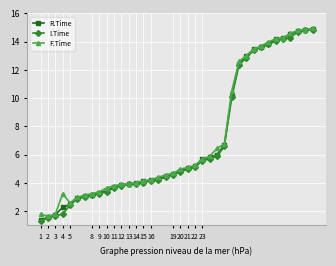

What is the value of the I.Time point at the 27th from the left?

10.1